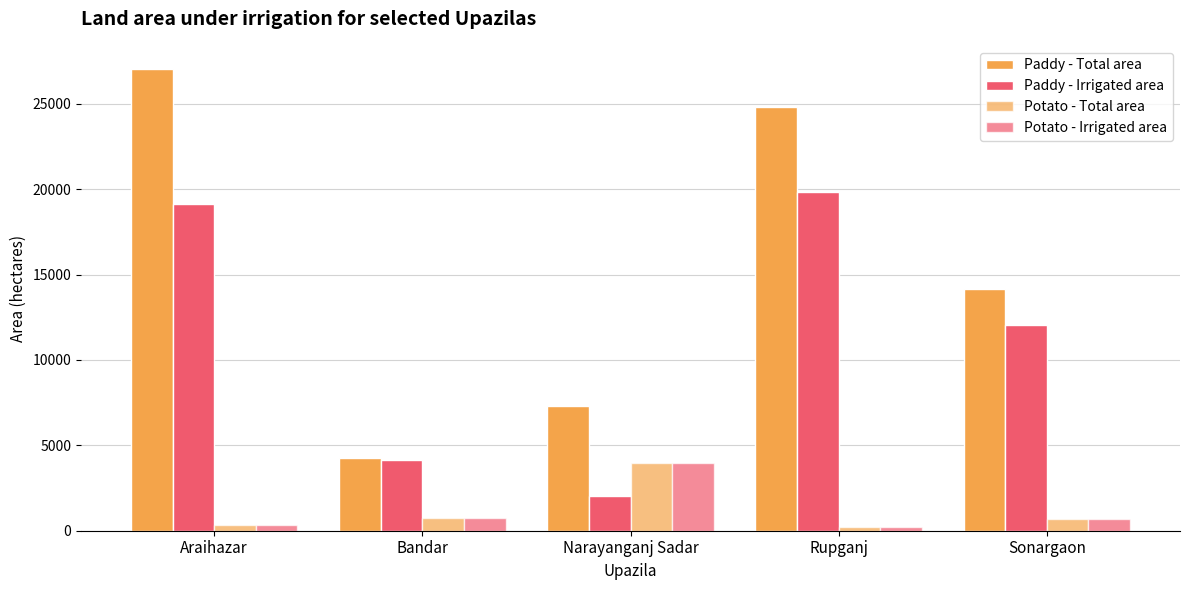

What is the maximum value shown in the chart?

27040